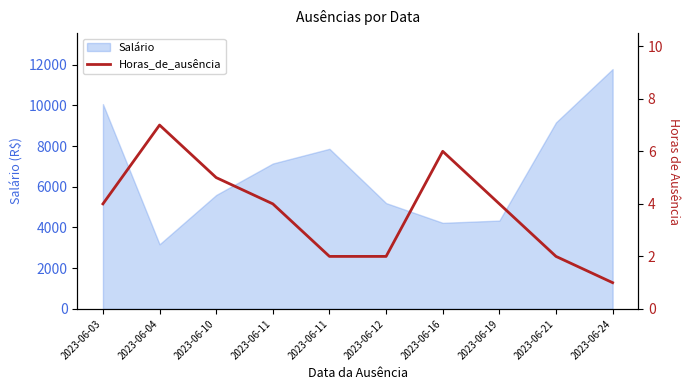

How many categories are shown in the chart?

10